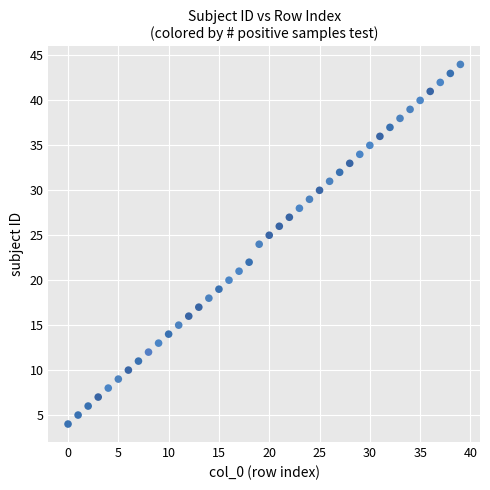

What is the range of Y values (max minus min)?

40